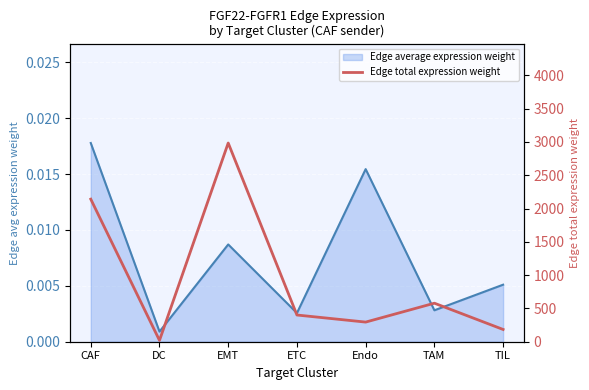

Which category has the highest value across all series?

EMT